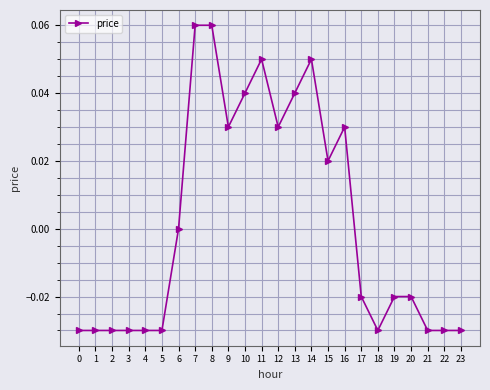

The value at 6 is 0.0. True or false?

True